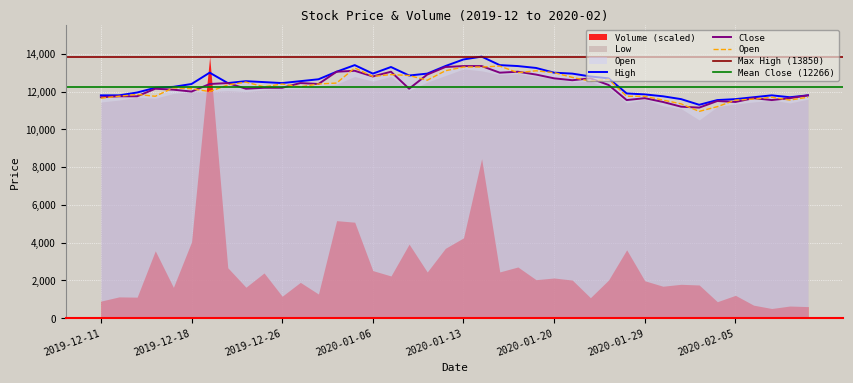

At which category is the sum across all series the highest?

2020-01-14